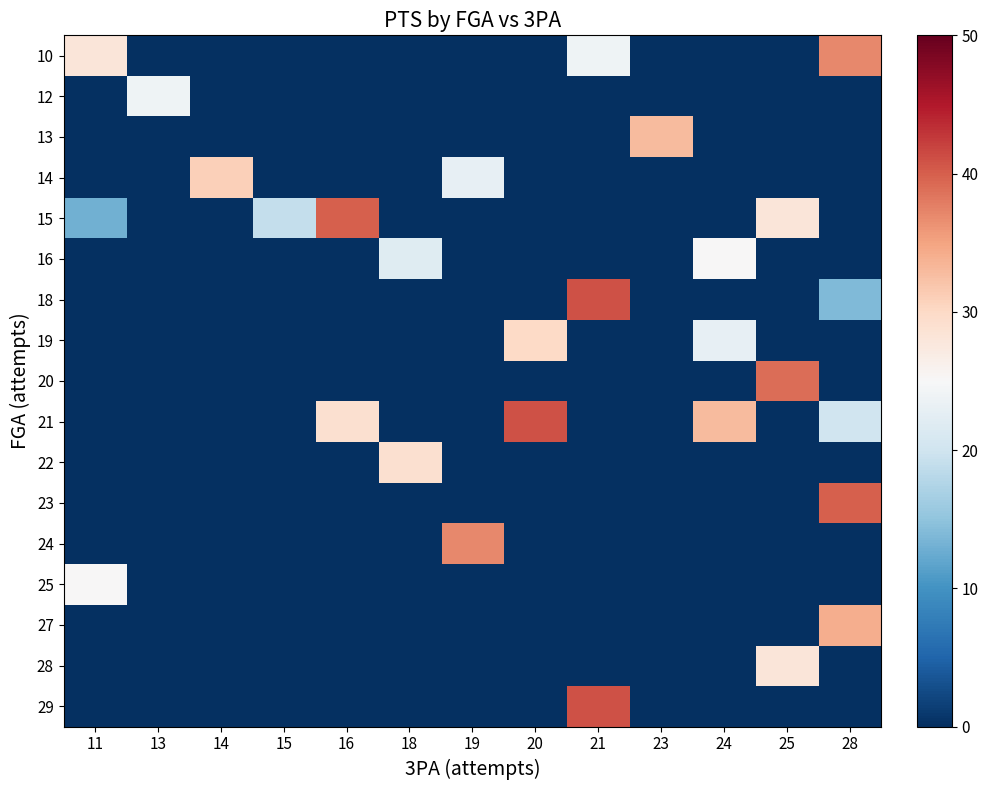

At 20, list the series in order from largest to smallest.

21, 19, 10, 12, 13, 14, 15, 16, 18, 20, 22, 23, 24, 25, 27, 28, 29